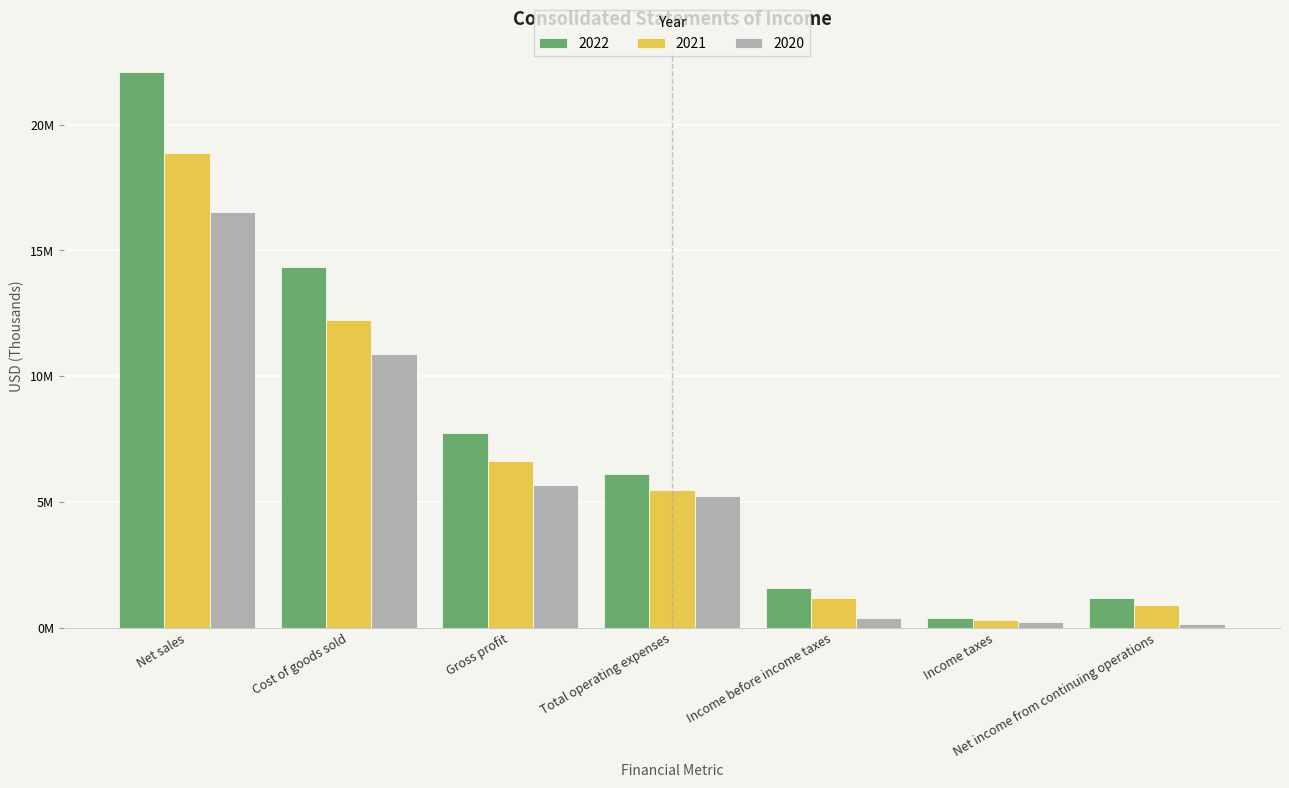

At Income before income taxes, list the series in order from smallest to largest.

2020, 2021, 2022